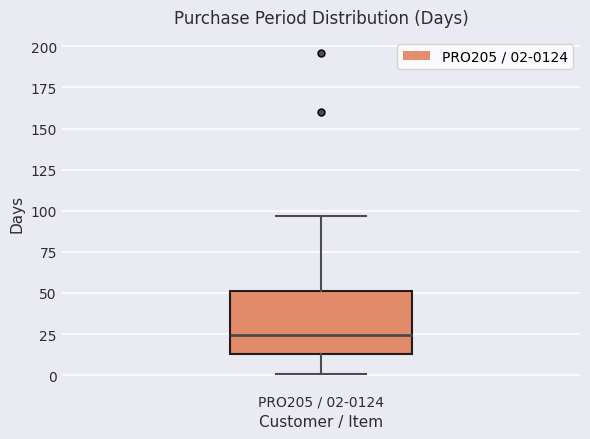

Where does the upper whisker of the box for PRO205 / 02-0124 end on the y-axis? The values are not printed on the chart, so give them approximately, as read against the axis.

95